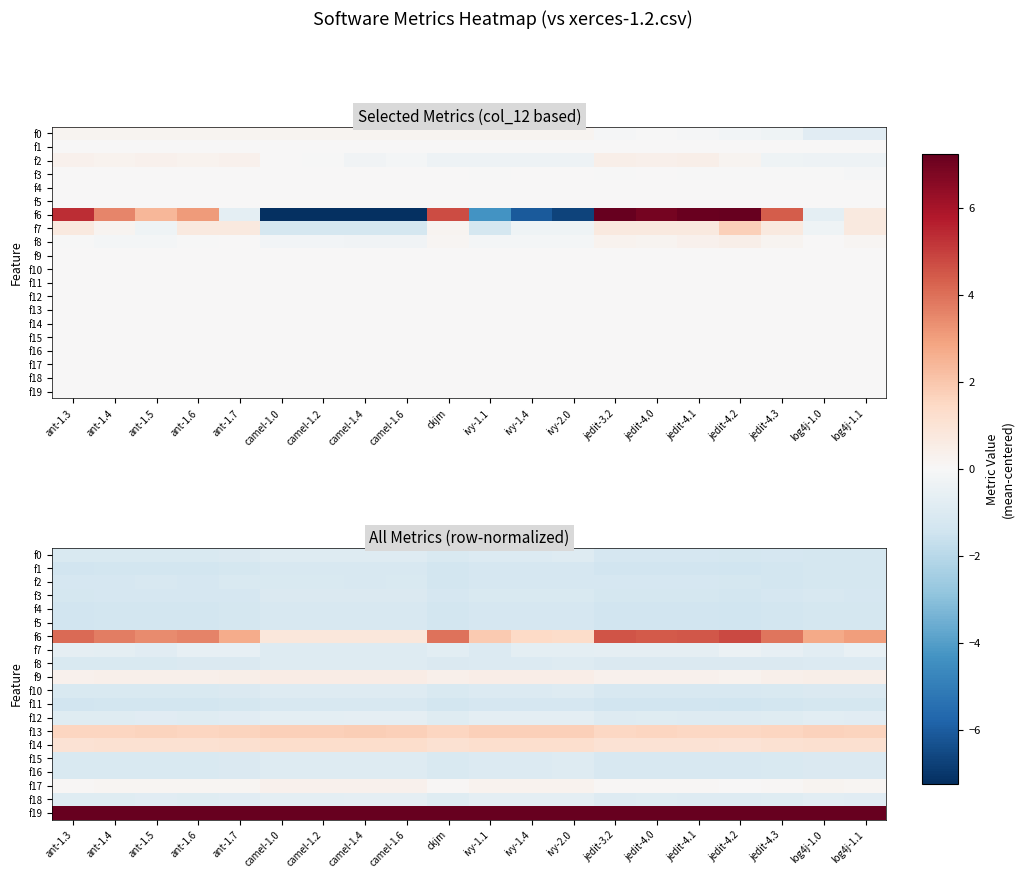

At how many categories does at least one series exceed 32?

20